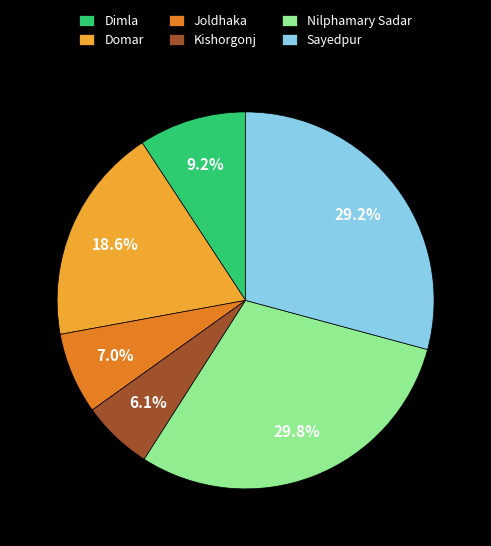

Does Joldhaka account for over 50% of the chart?

No